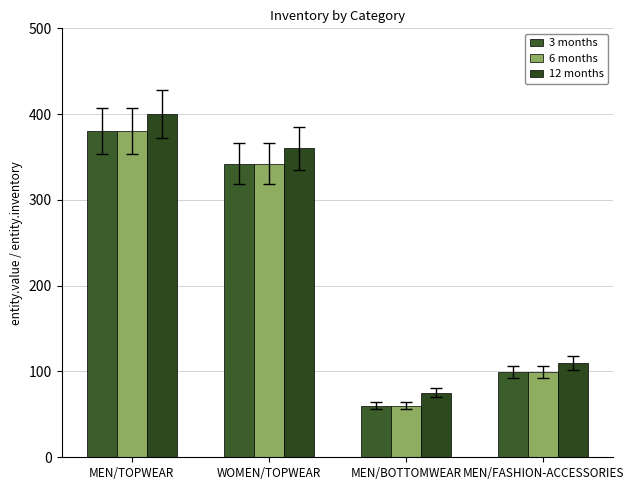

Is the value of 3 months at MEN/FASHION-ACCESSORIES greater than the value of 6 months at MEN/TOPWEAR?

No